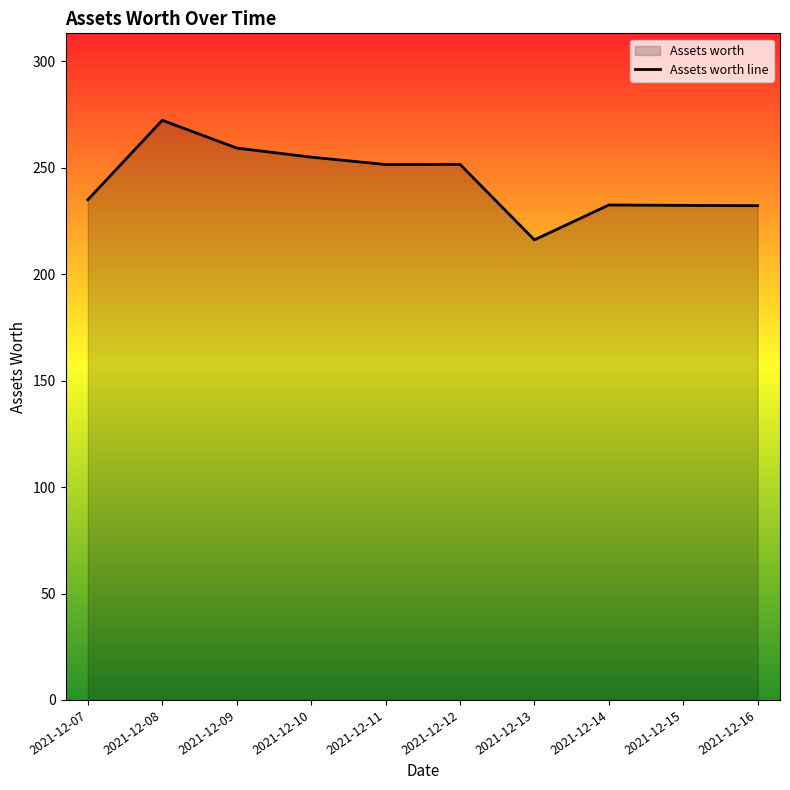

What is the ratio of the value at 2021-12-11 to the value at 2021-12-09?

1.0